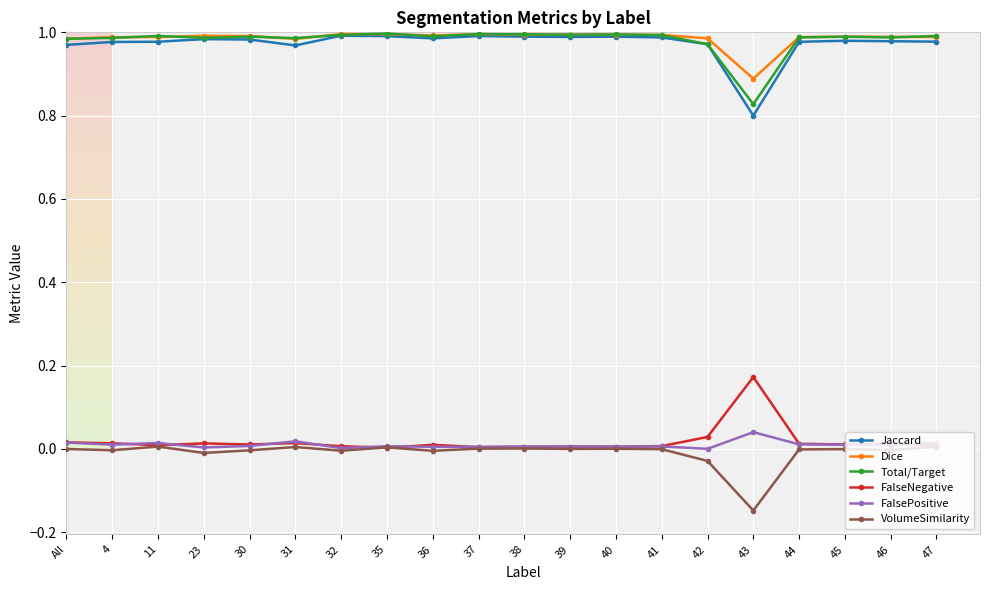

Is the value of FalsePositive at 42 greater than the value of Jaccard at 45?

No